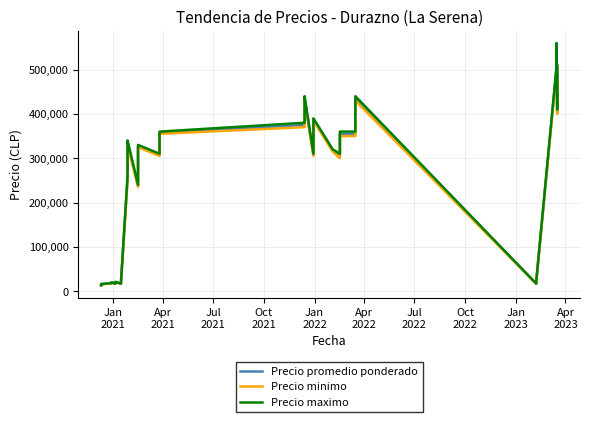

Reading right to left, what are all the values shown in this chart?

Precio promedio ponderado: 505000	455000	405000	555000	505000	21750	19750	16750	435000	395000	355000	355000	335000	305000	317500	387500	357500	307500	435000	415000	375000	357500	307500	327500	287500	237500	335000	325000	305000	305000	255000	18750	16750	20500	18750	16750	19750	17750	15750	12750
Precio minimo: 500000	450000	400000	550000	500000	21500	19500	16500	430000	390000	350000	350000	330000	300000	315000	385000	355000	305000	430000	410000	370000	355000	305000	325000	285000	235000	330000	320000	300000	300000	250000	18500	16500	20000	18500	16500	19500	17500	15500	12500
Precio maximo: 510000	460000	410000	560000	510000	22000	20000	17000	440000	400000	360000	360000	340000	310000	320000	390000	360000	310000	440000	420000	380000	360000	310000	330000	290000	240000	340000	330000	310000	310000	260000	19000	17000	21000	19000	17000	20000	18000	16000	13000